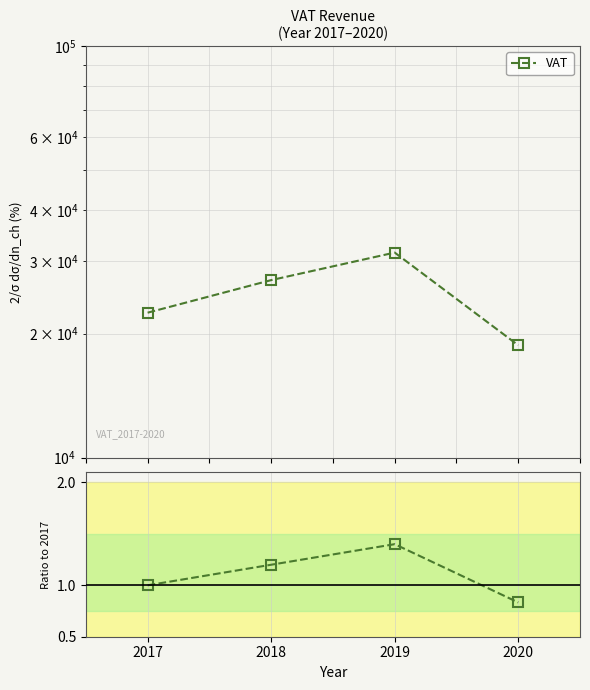

What is the maximum value shown in the chart?

1.4